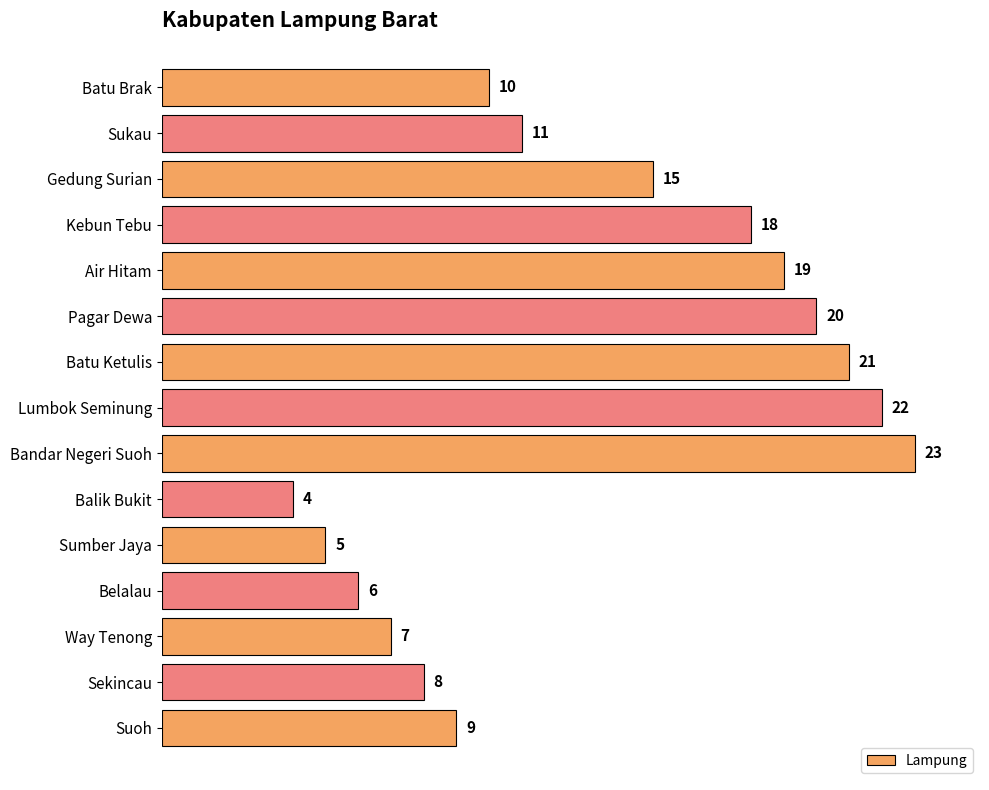

Are the bars grouped side by side (vs. stacked)?

No